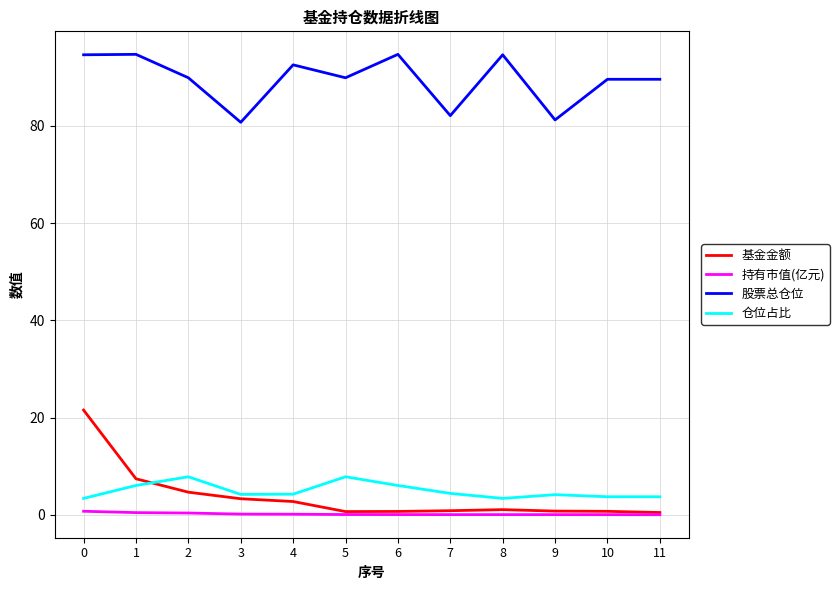

How many lines are shown in the chart?

4